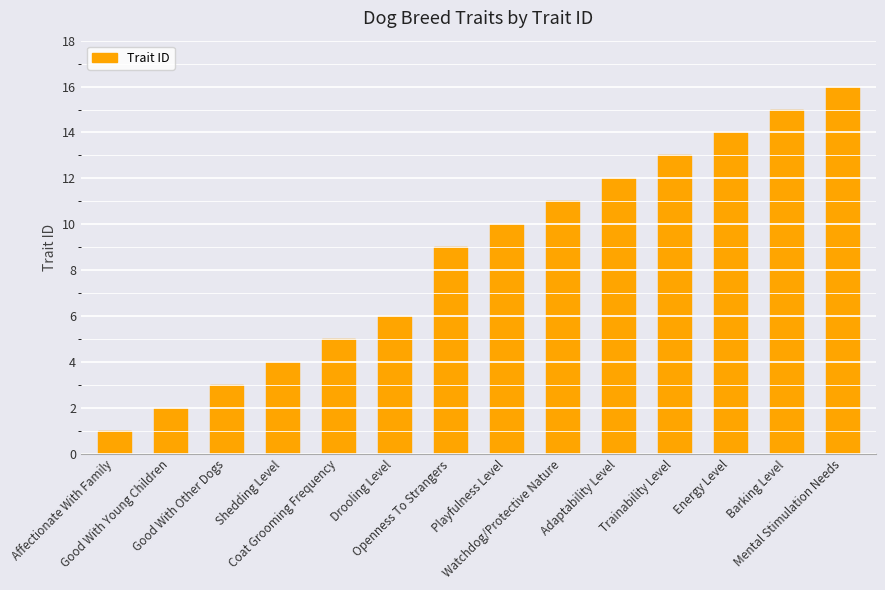

What is the minimum value shown in the chart?

1